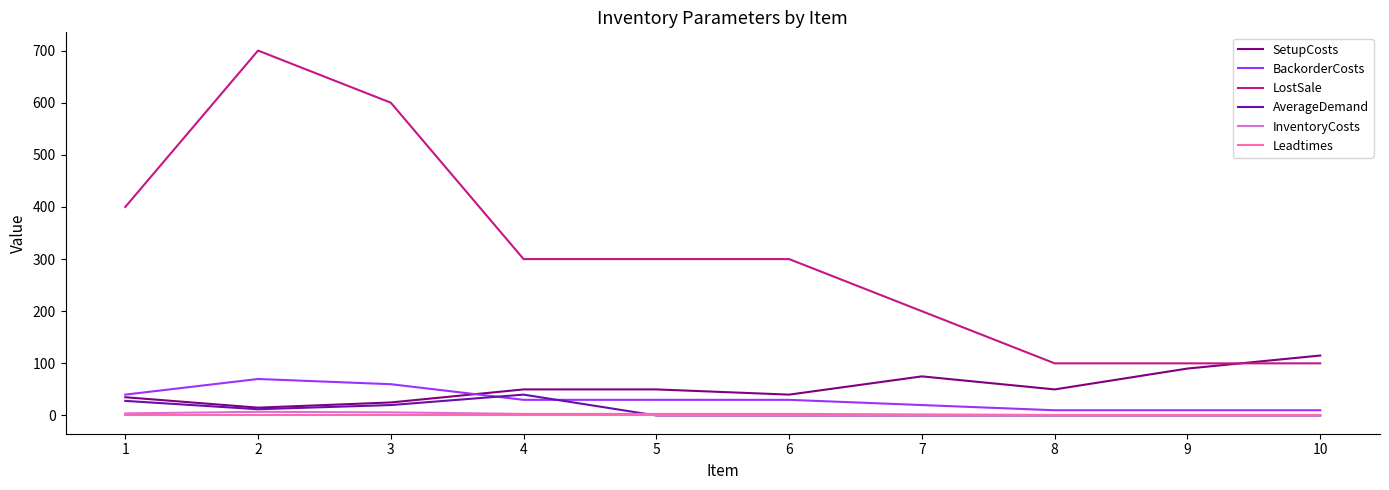

True or false: InventoryCosts and LostSale intersect in this chart.

False